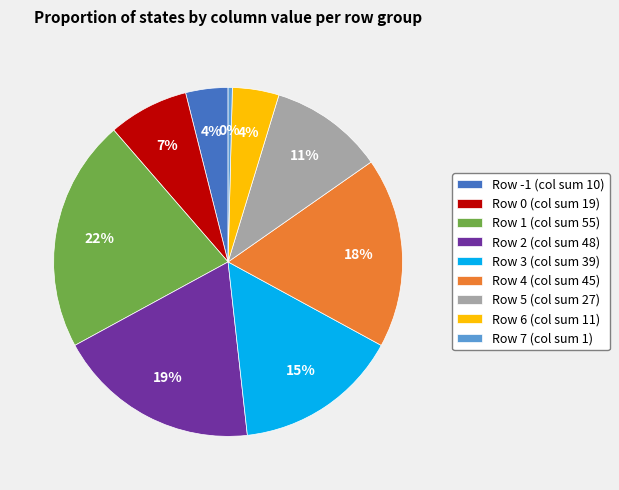

To the nearest percent, what percentage of the pie is Row 1 (col sum 55)?

22%